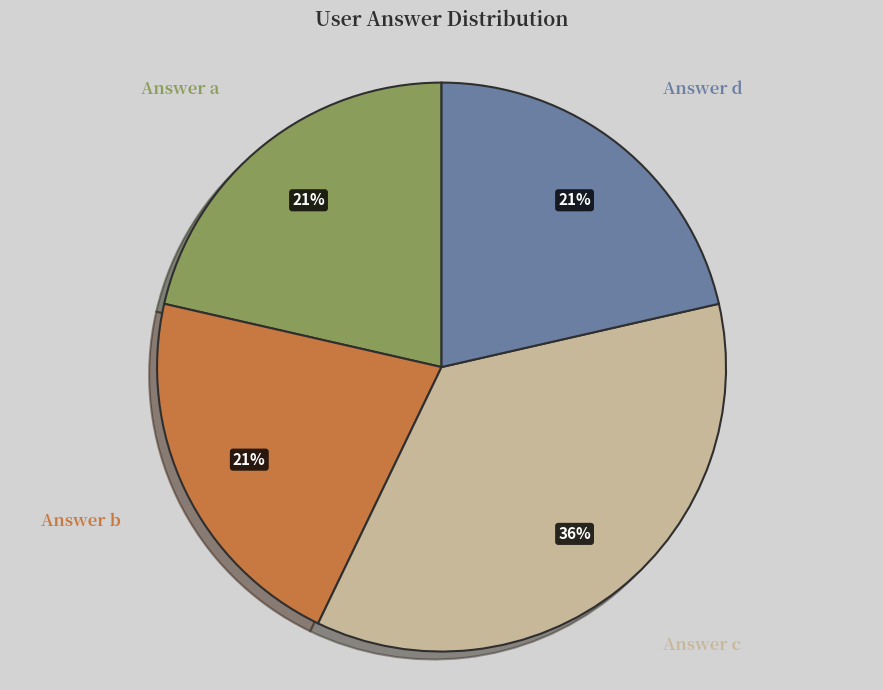

To the nearest percent, what is the average slice percentage?

25%